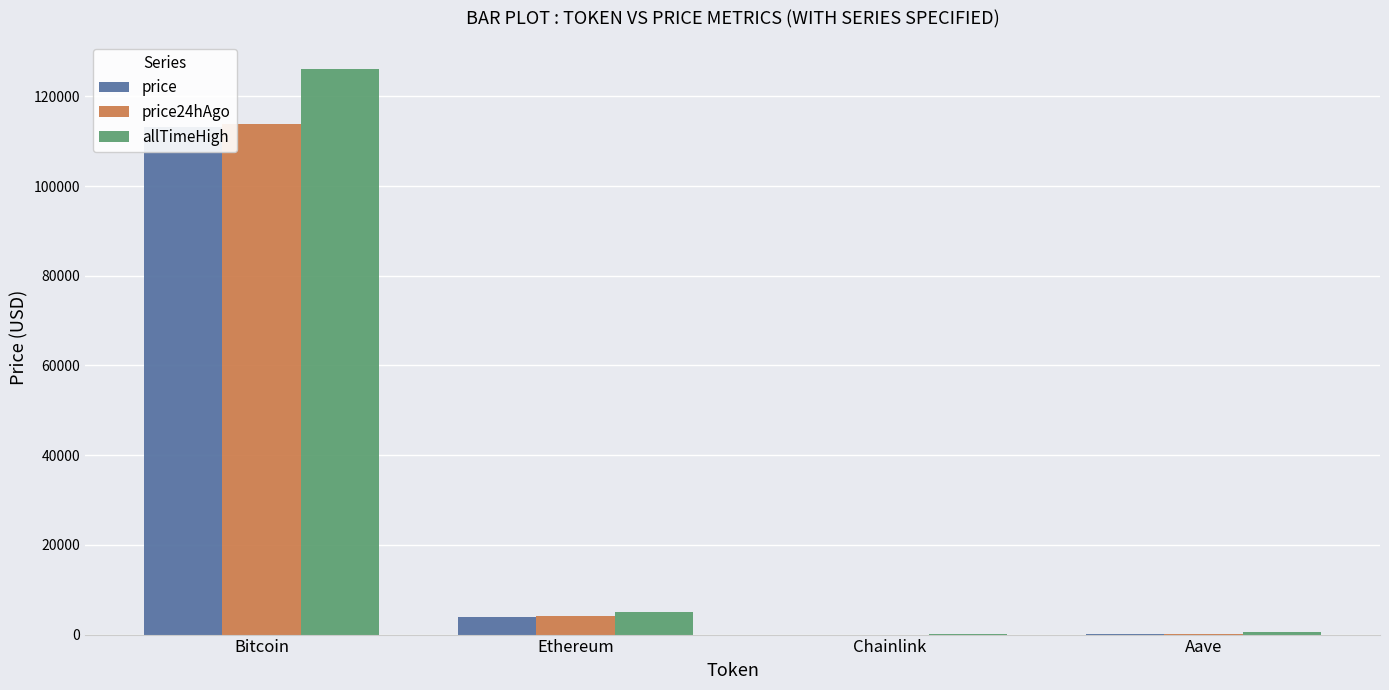

The price series shows 1093.6 at Ethereum. True or false?

False